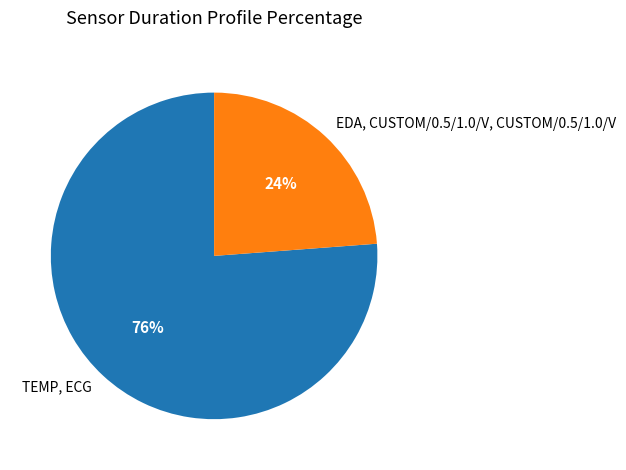

Which category has the smallest portion of the pie?

EDA, CUSTOM/0.5/1.0/V, CUSTOM/0.5/1.0/V